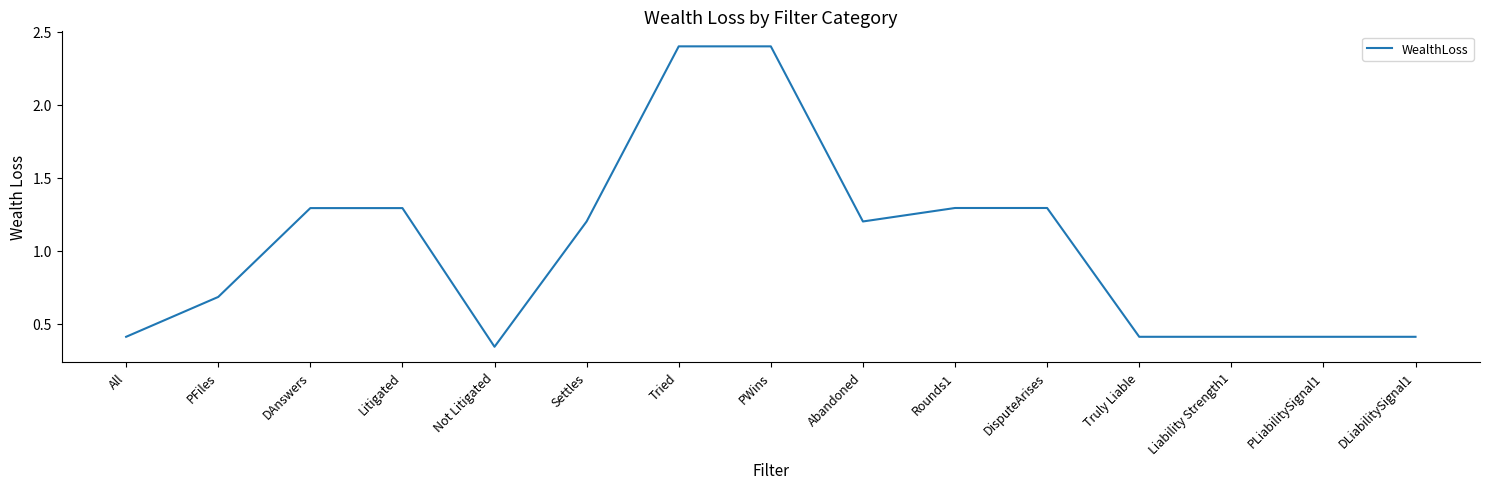

Is it true that the value at Tried is 2.4?

True